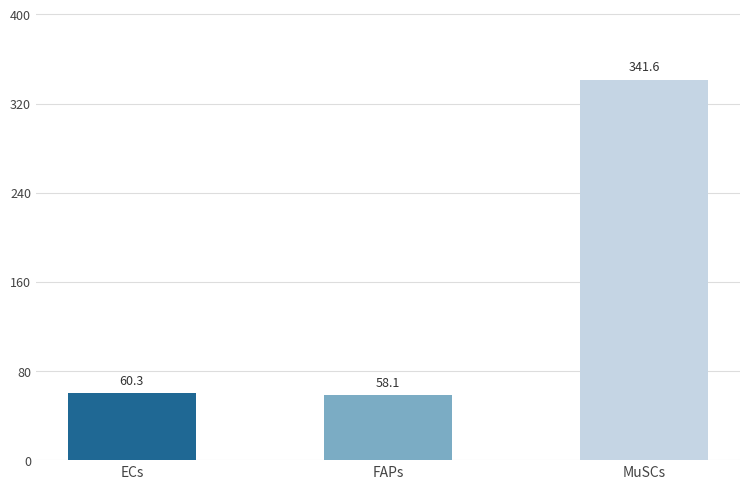

Reading left to right, extract all data points from this chart.

ECs=60.3	FAPs=58.1	MuSCs=341.6